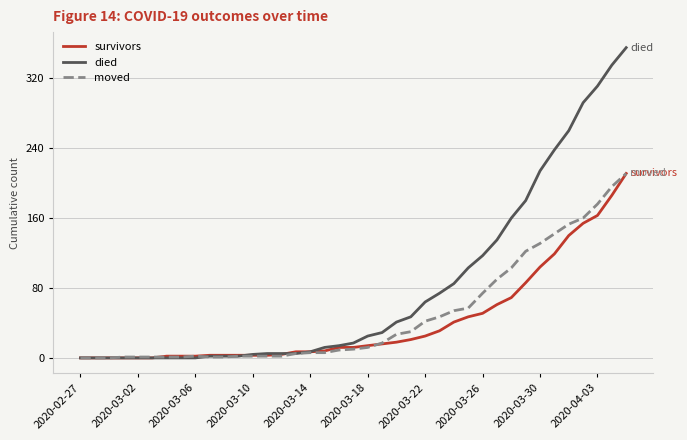

What is the sum of all died values?

3140